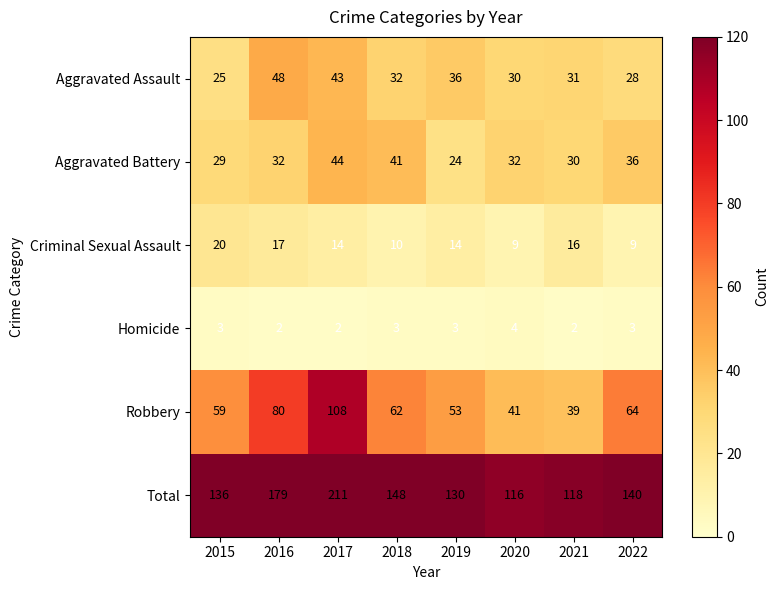

How many series are shown in this chart?

6